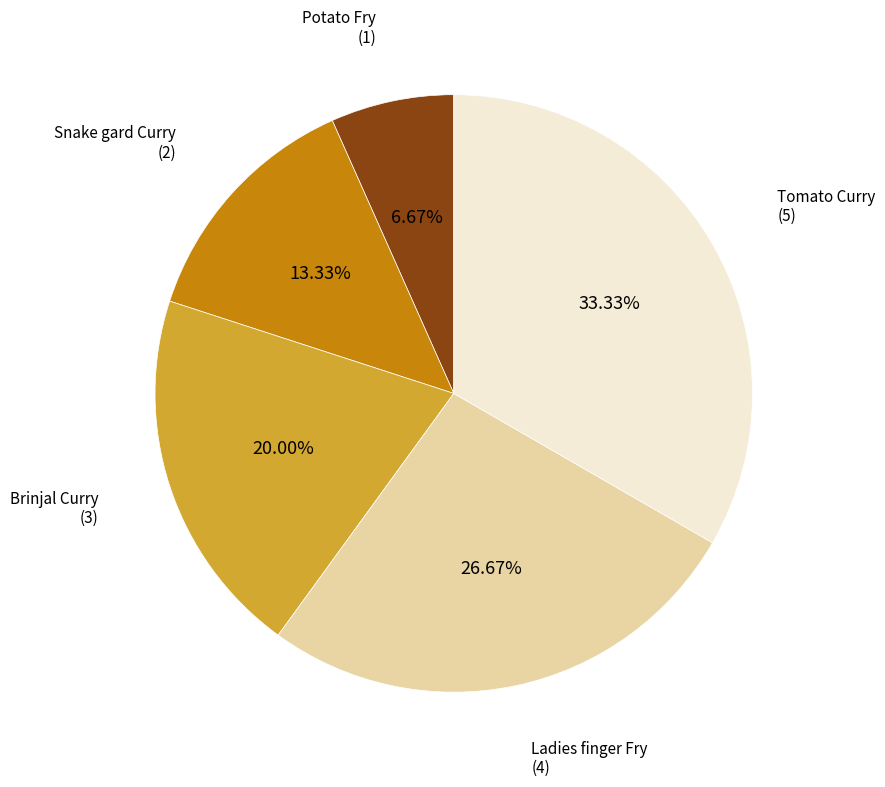

Is it true that Snake gard Curry is 3% of the pie?

False